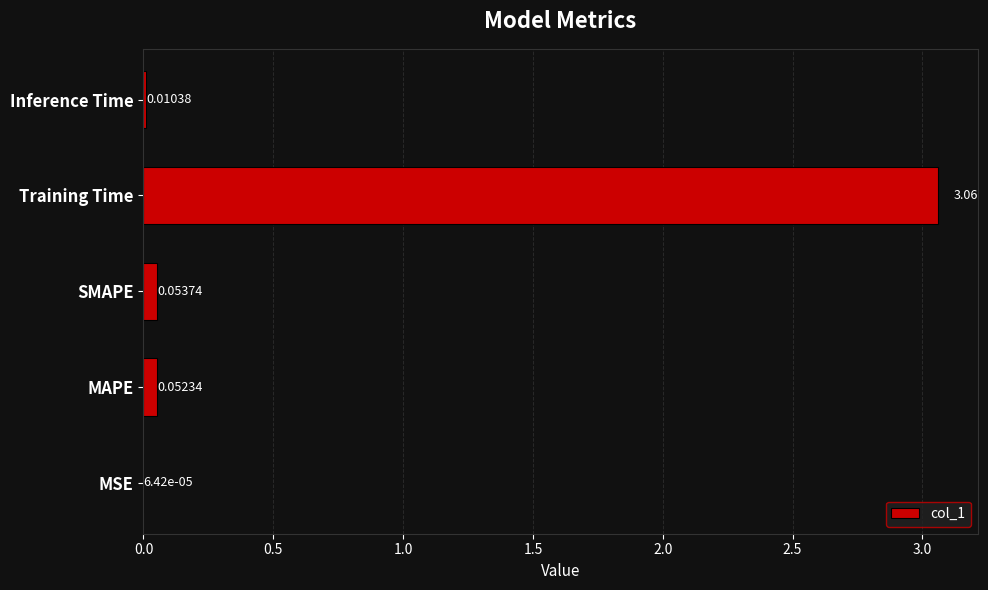

What is the change in value from Training Time to Inference Time?

-3.0